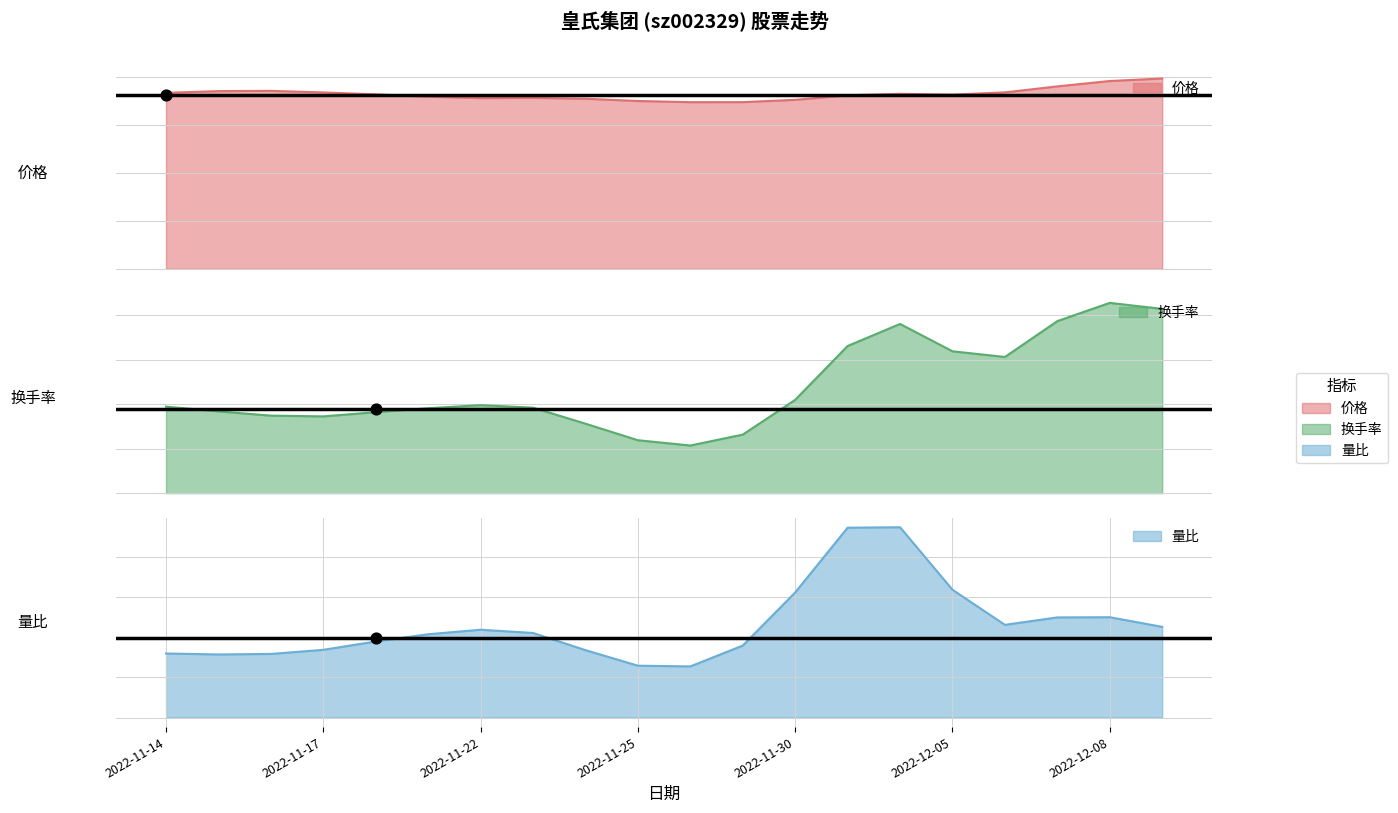

At how many categories does at least one series exceed 15?

5